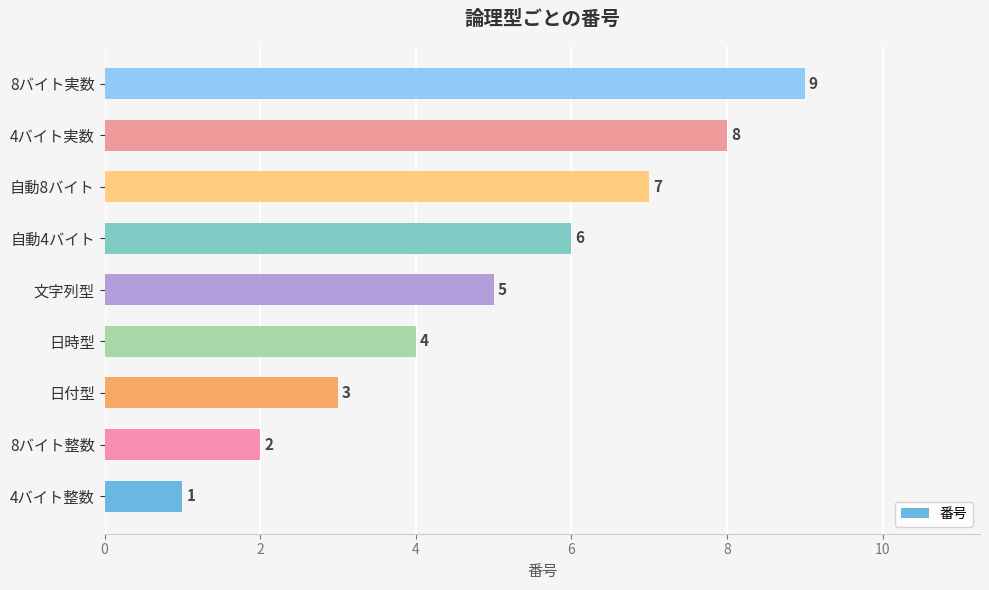

At which label is the value closest to 5?

文字列型